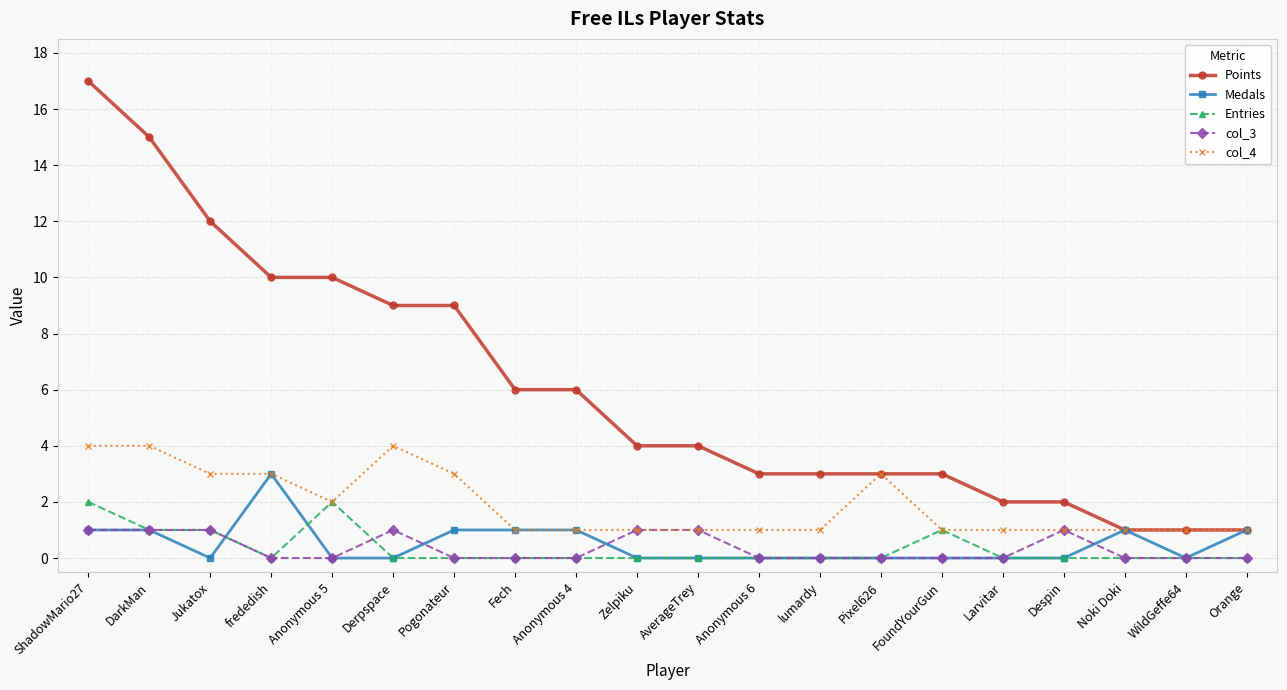

Is it true that Points equals 0 at Noki Doki?

False